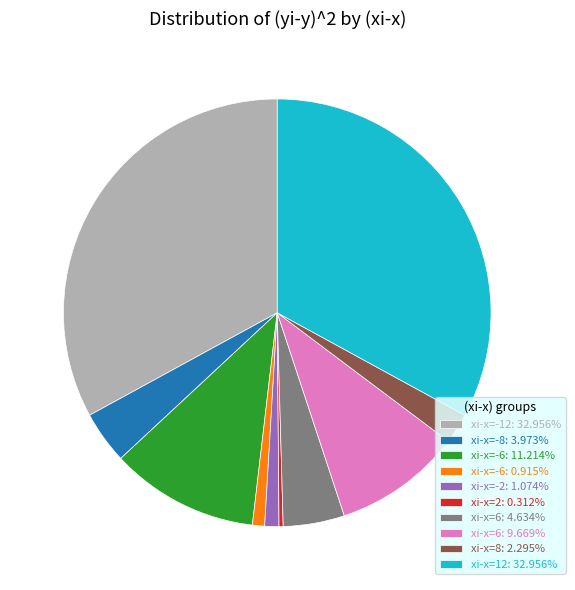

What is the ratio of the value at xi-x=-2: 1.074% to the value at xi-x=-8: 3.973%?

0.3